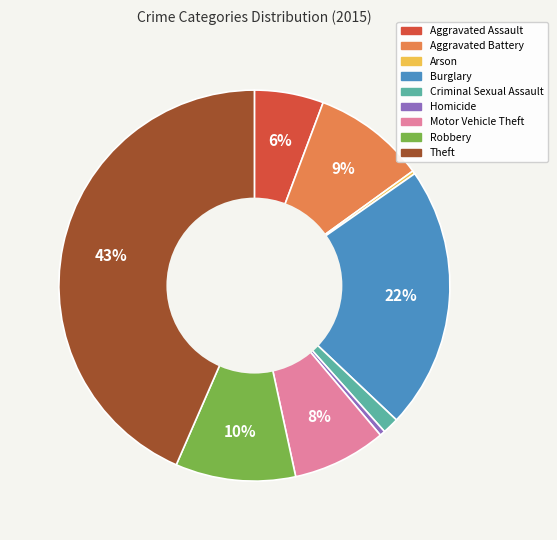

What is the ratio of the value at Theft to the value at Homicide?

98.3